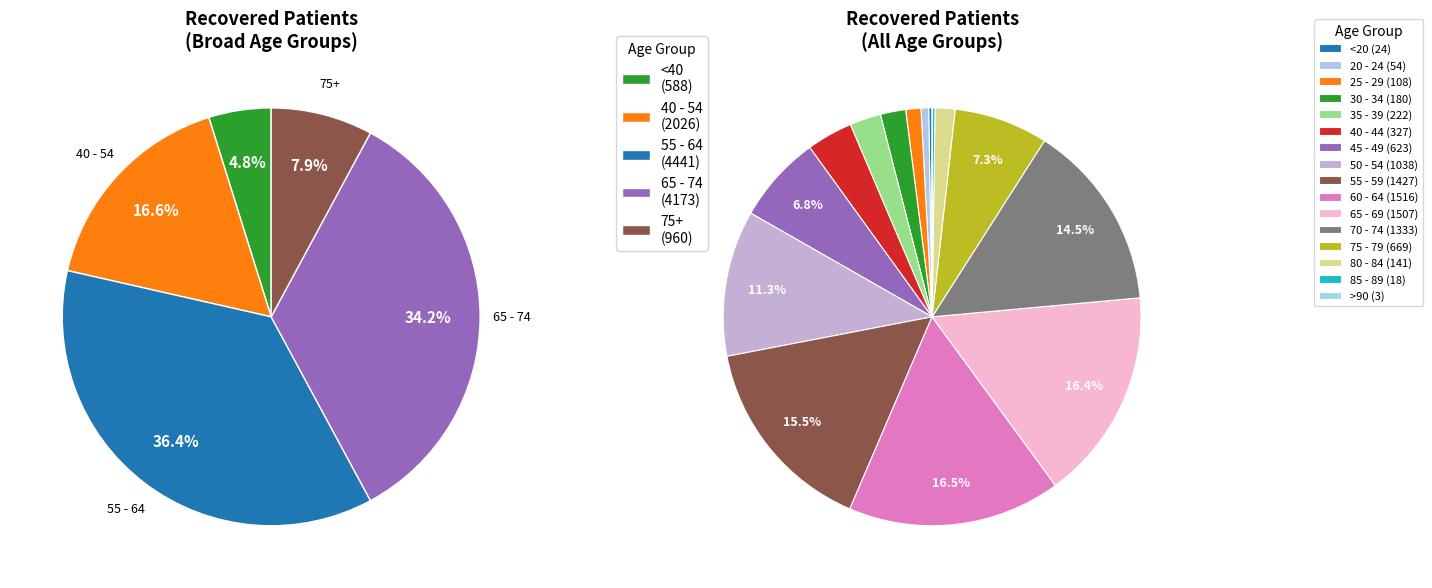

Count the number of slices in the pie.

16